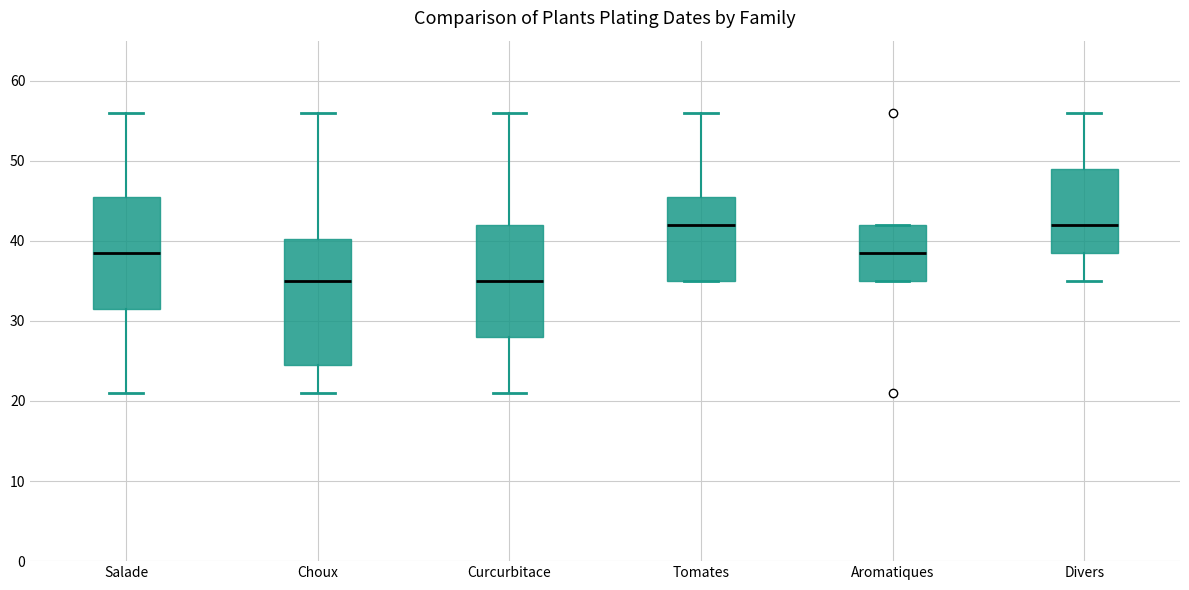

Comparing the boxes themselves (not the whiskers), which one is the tallest?

Choux